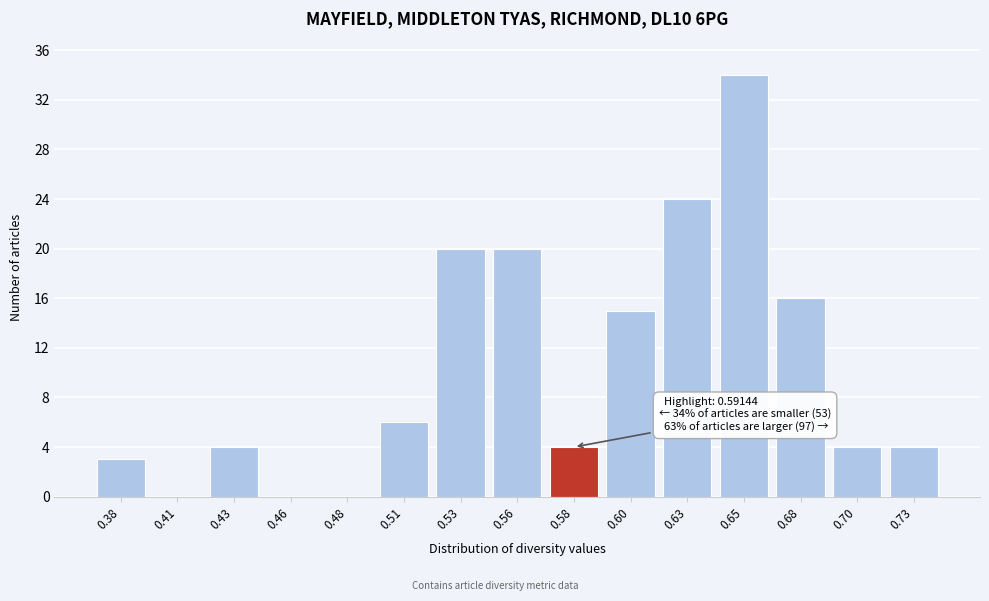

Reading right to left, list all the values displayed in this chart.

0.73=4	0.70=4	0.68=16	0.65=34	0.63=24	0.60=15	0.58=4	0.56=20	0.53=20	0.51=6	0.48=0	0.46=0	0.43=4	0.41=0	0.38=3